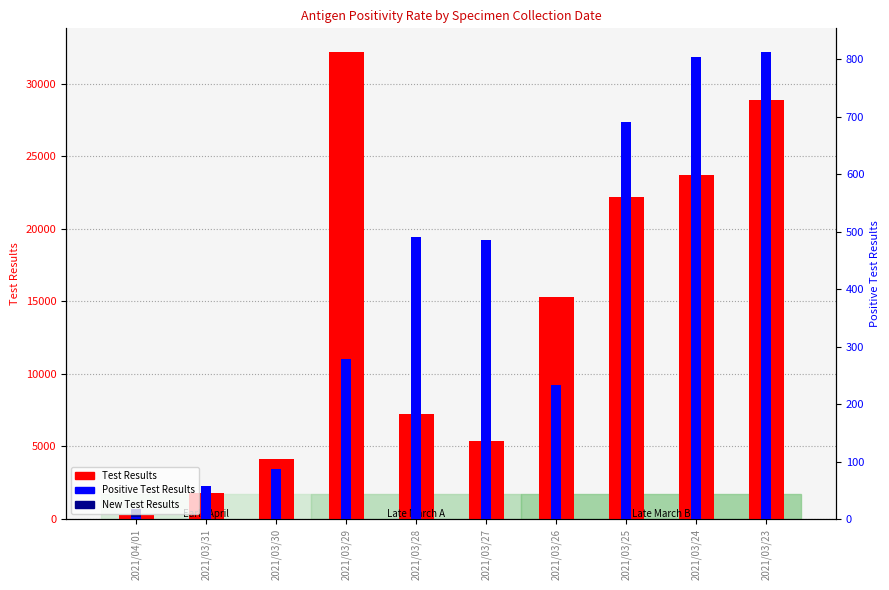

What is the spread (max minus min) of values at 2021/03/23?

28820